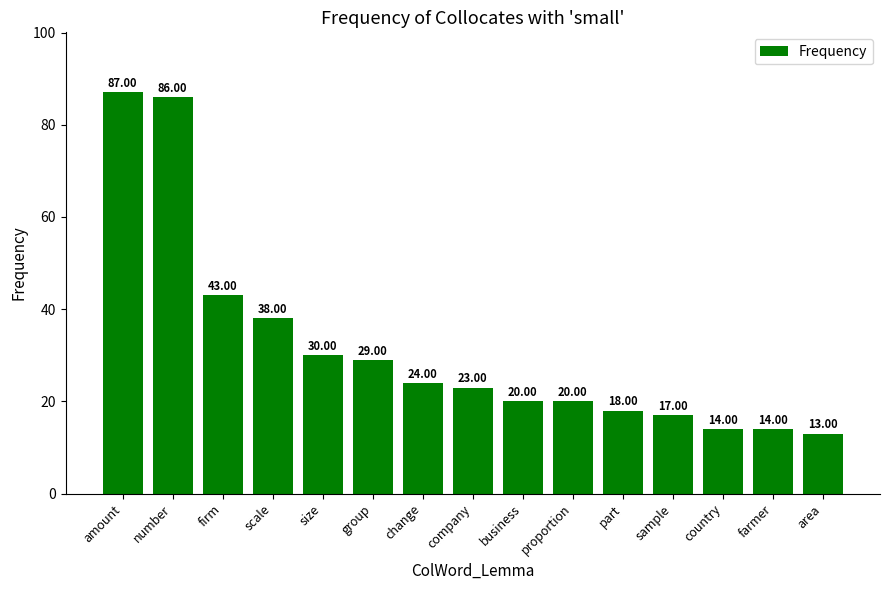

What is the sum of the values at part and group?

47